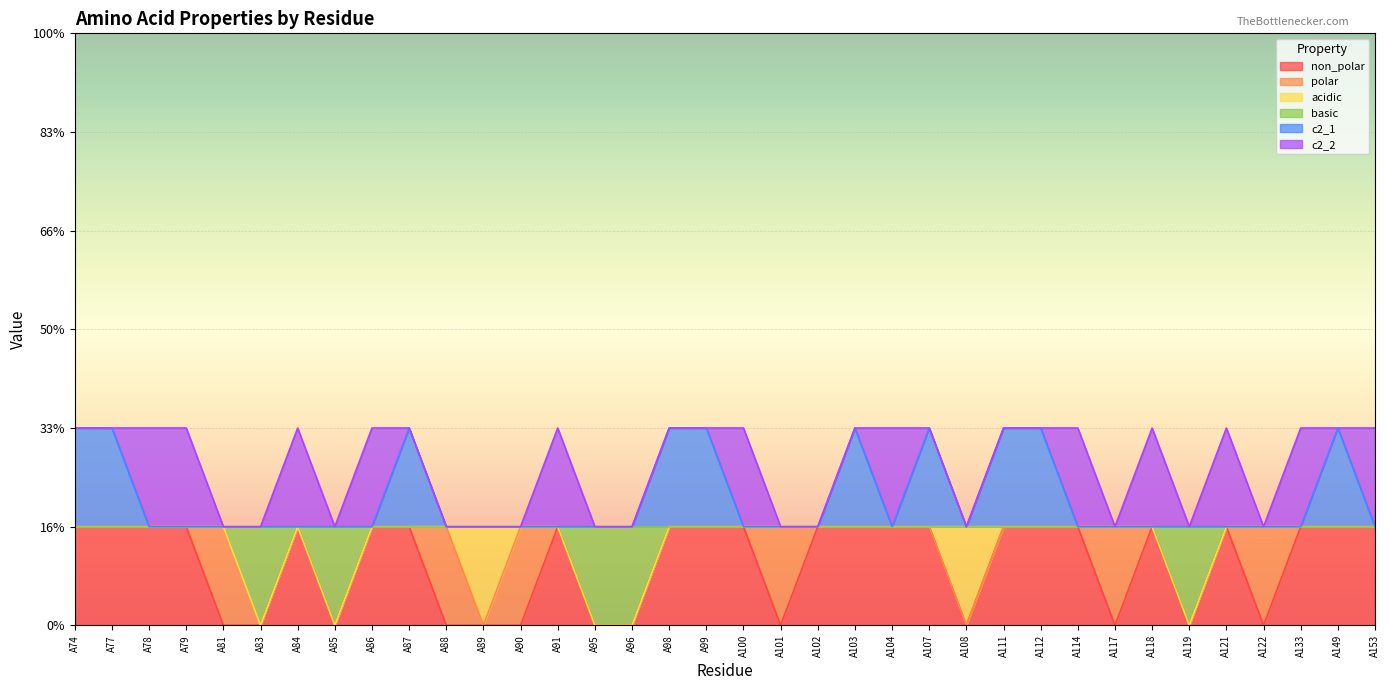

True or false: non_polar and c2_1 intersect in this chart.

False